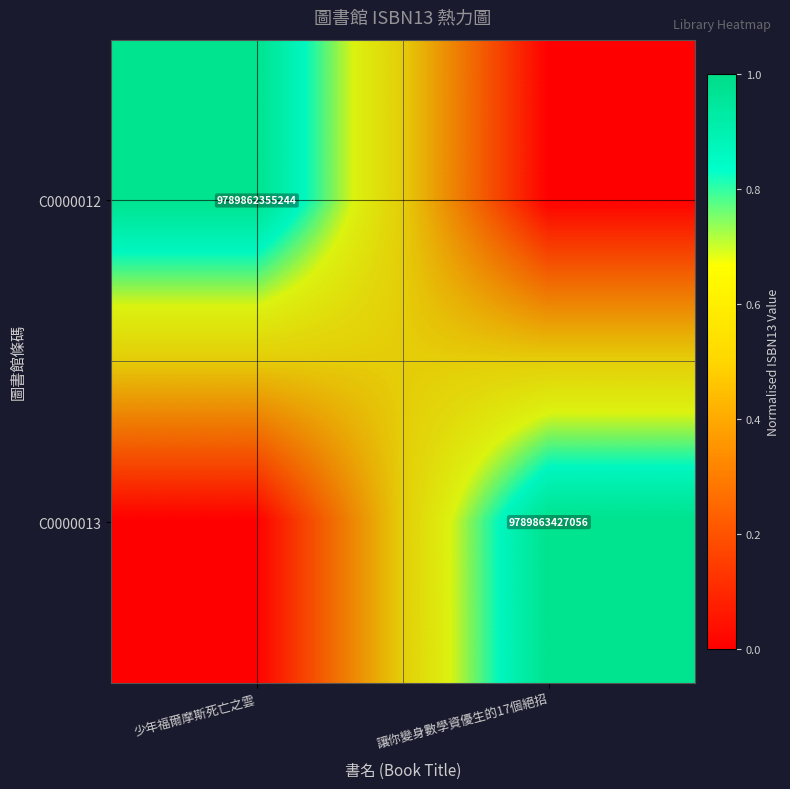

What is the total value across all series at 讓你變身數學資優生的17個絕招?

1.1